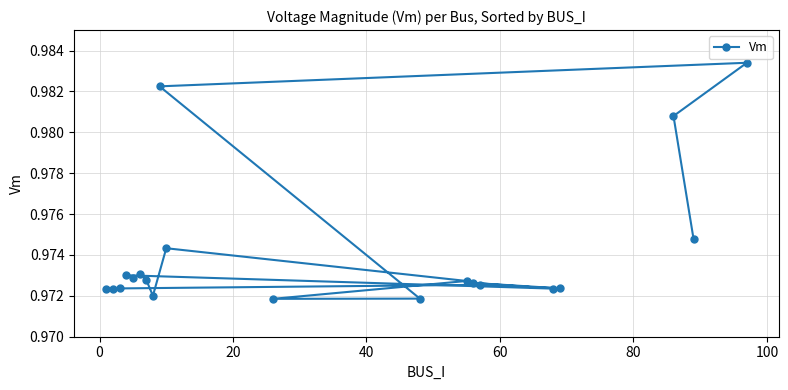

Count the values in the range 0 to 1.

20